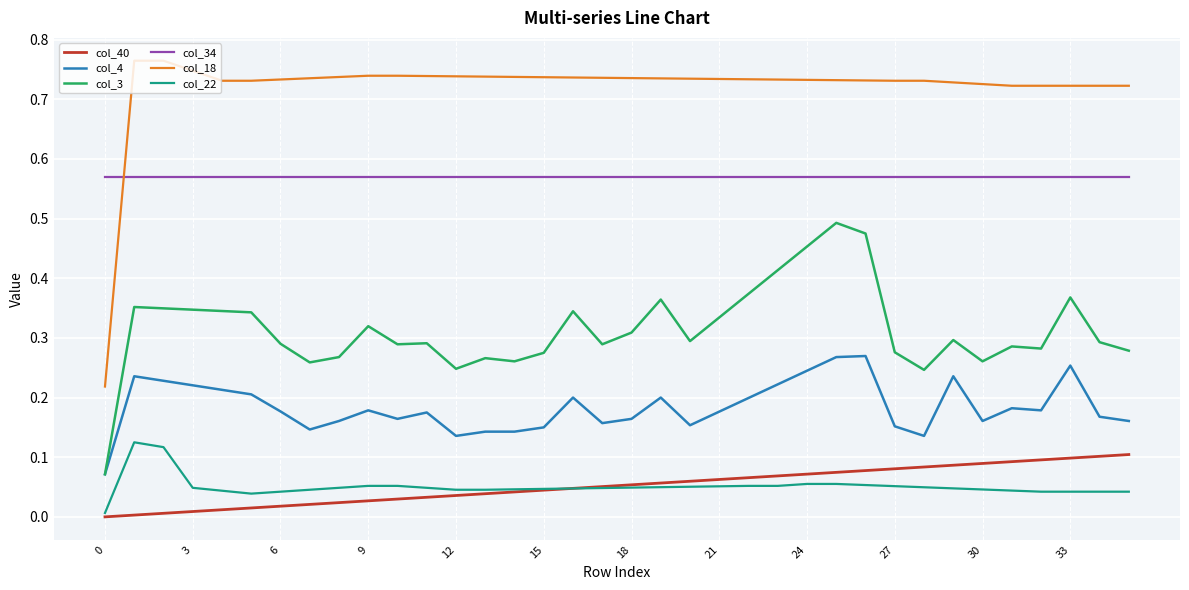

True or false: col_4 and col_34 intersect in this chart.

False